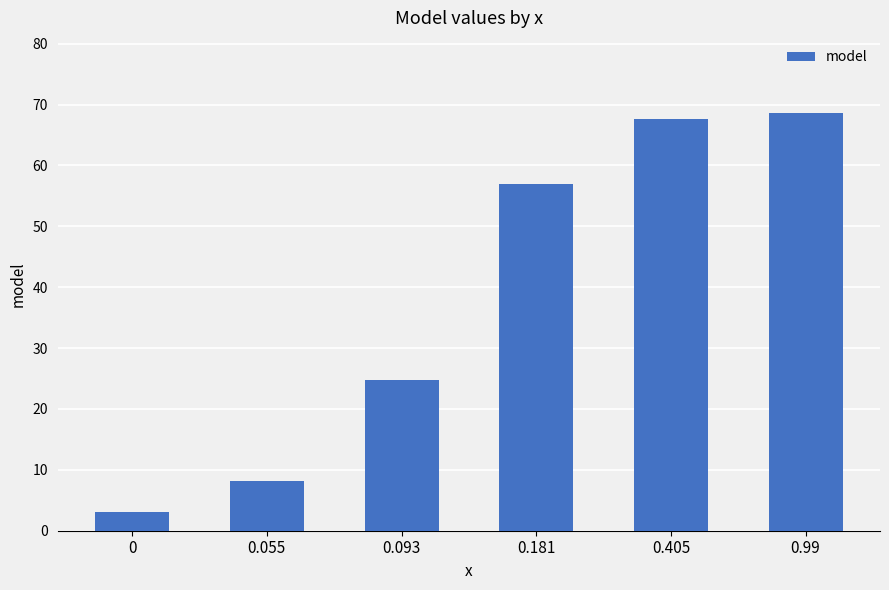

What is the value of the 4th bar from the left?

56.9